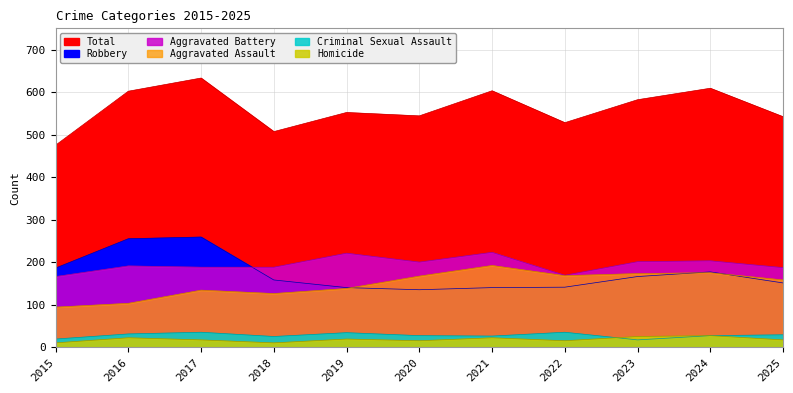

True or false: Criminal Sexual Assault and Robbery cross at least once.

False